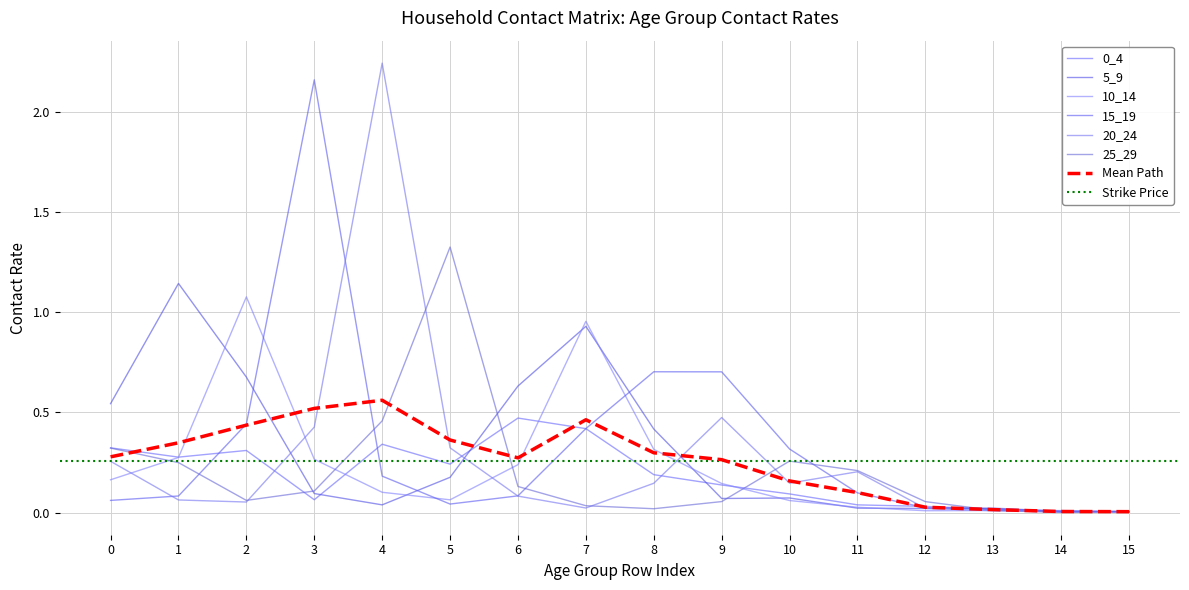

Where is the first local maximum for 5_9?

1